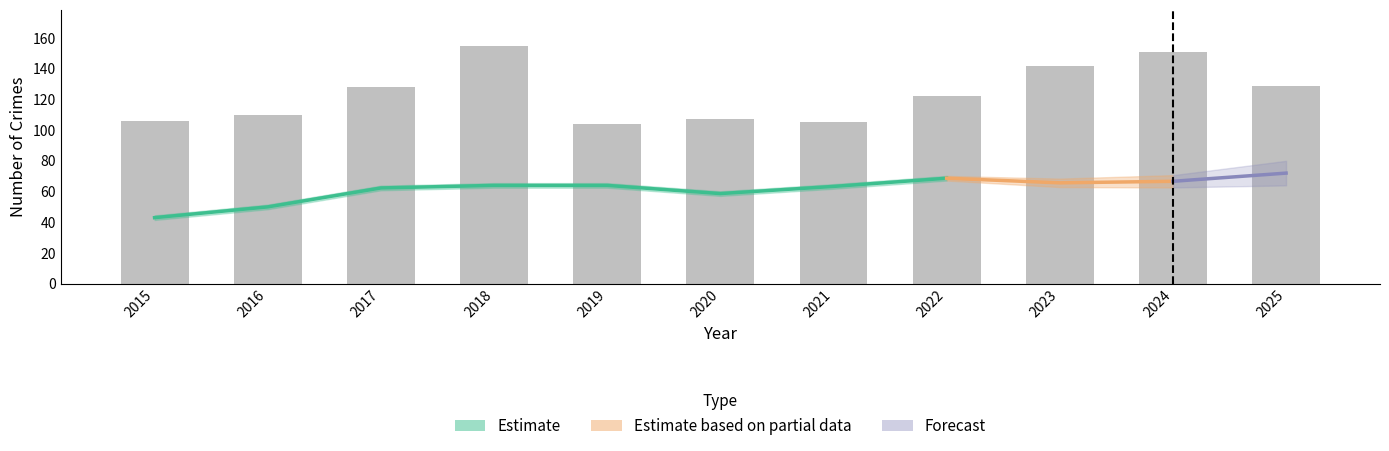

Which label corresponds to the largest value in the chart?

2018